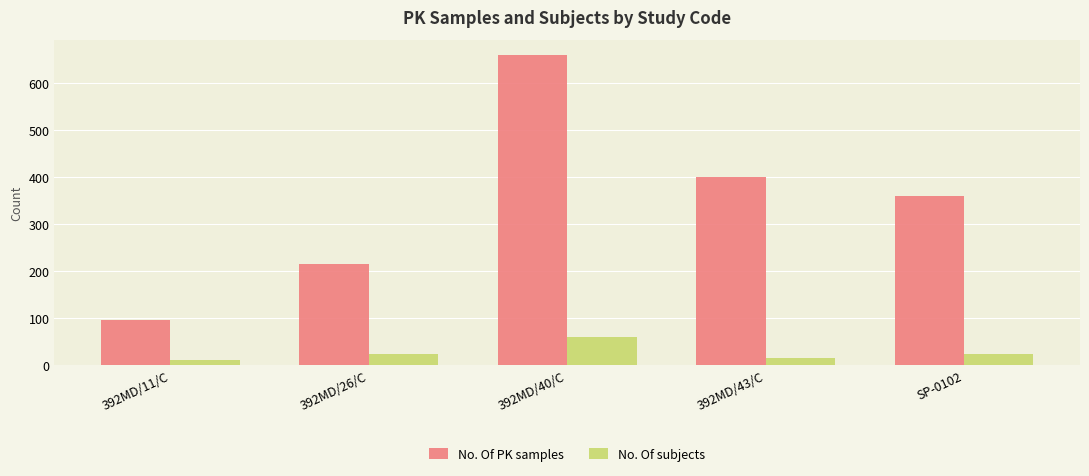

List the series in order of their peak value, highest first.

No. Of PK samples, No. Of subjects